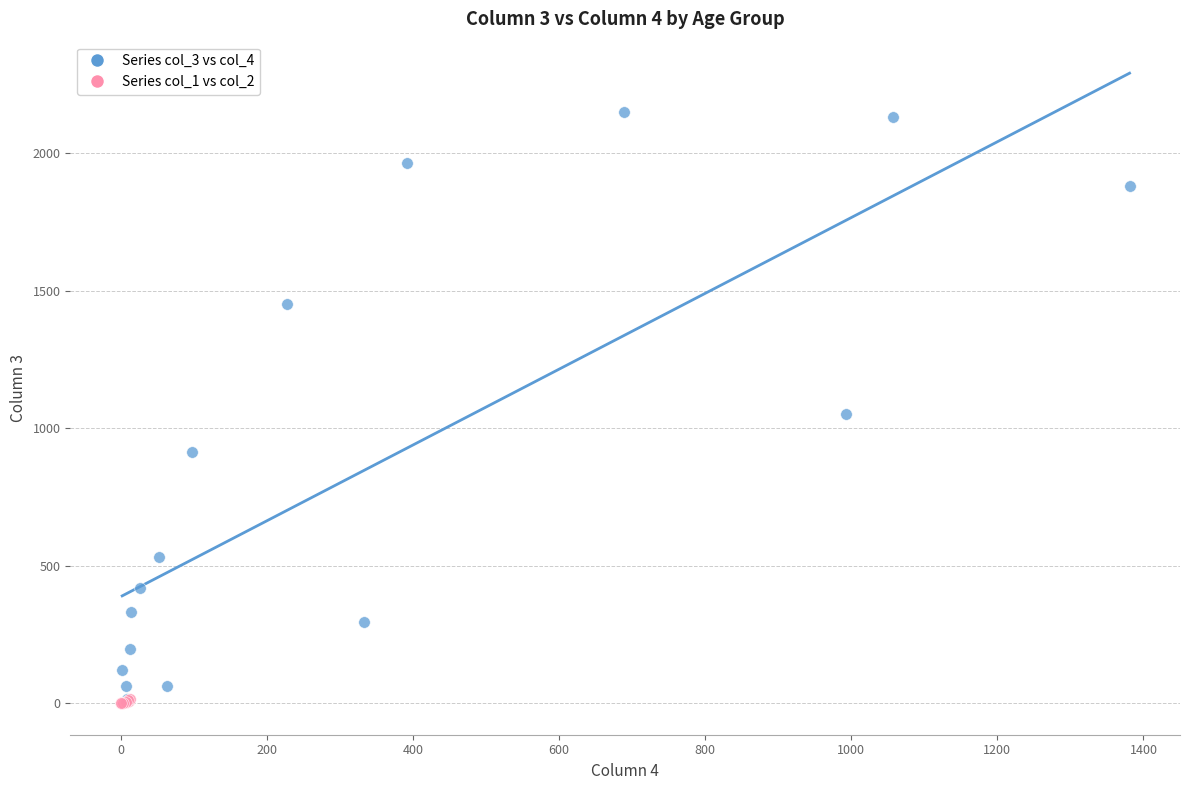

Which series has the largest Y range (max minus min)?

Series col_3 vs col_4